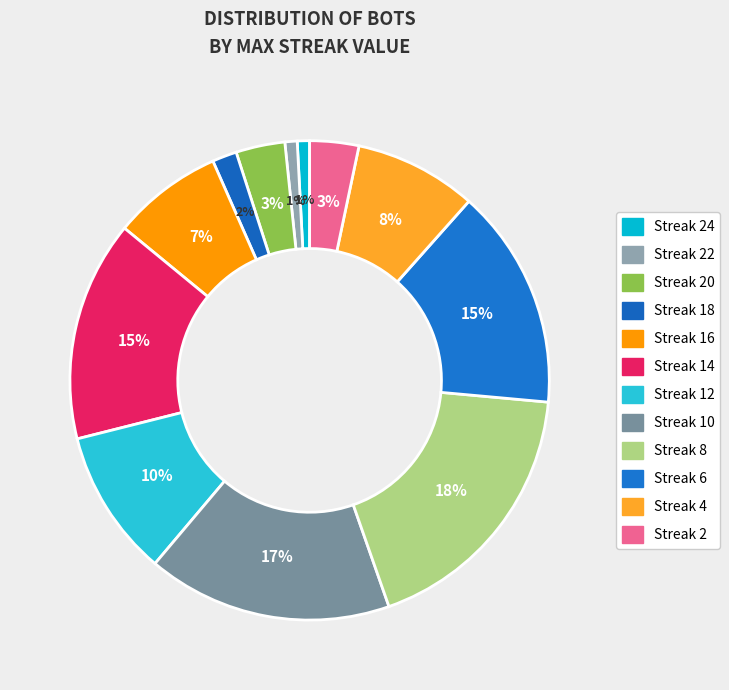

Which slice is the largest?

Streak 8